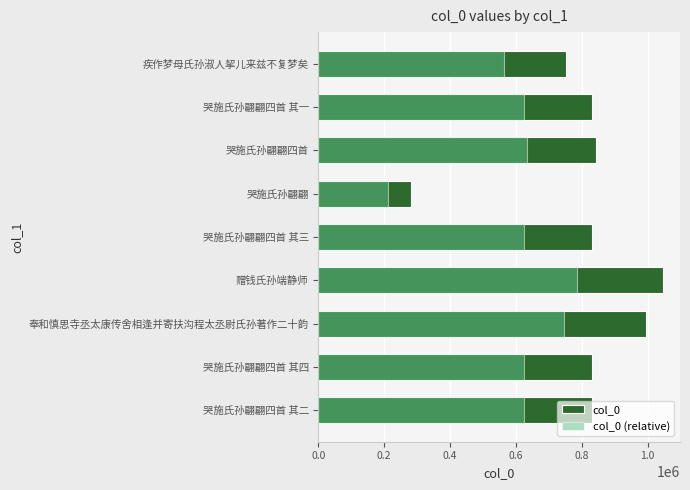

Rank the series by their maximum value, from lowest to highest.

col_0 (relative), col_0